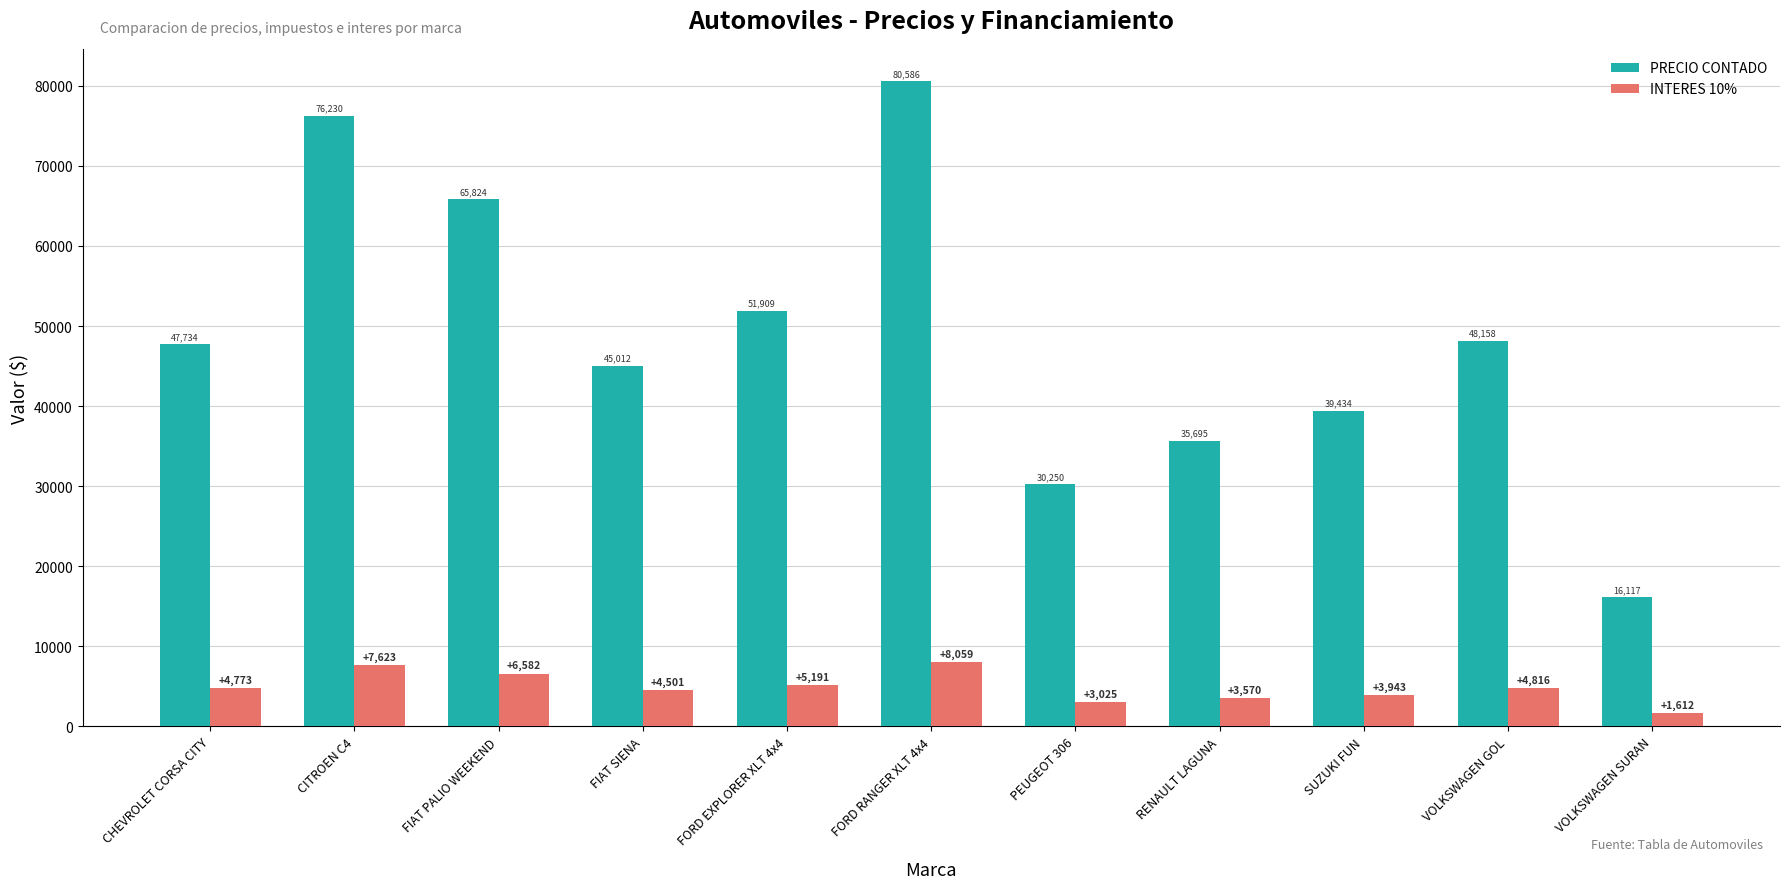

What position from the right is CHEVROLET CORSA CITY?

11